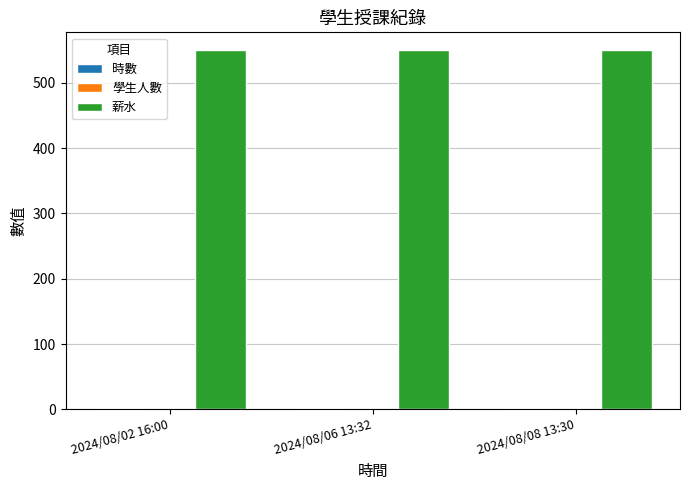

How many groups of bars are there?

3